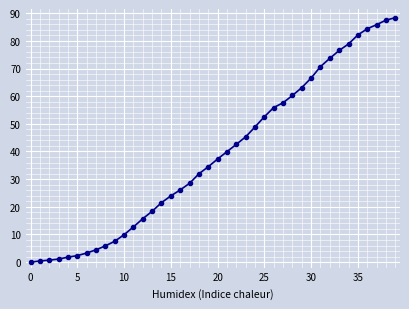

How many positive values are there?

39